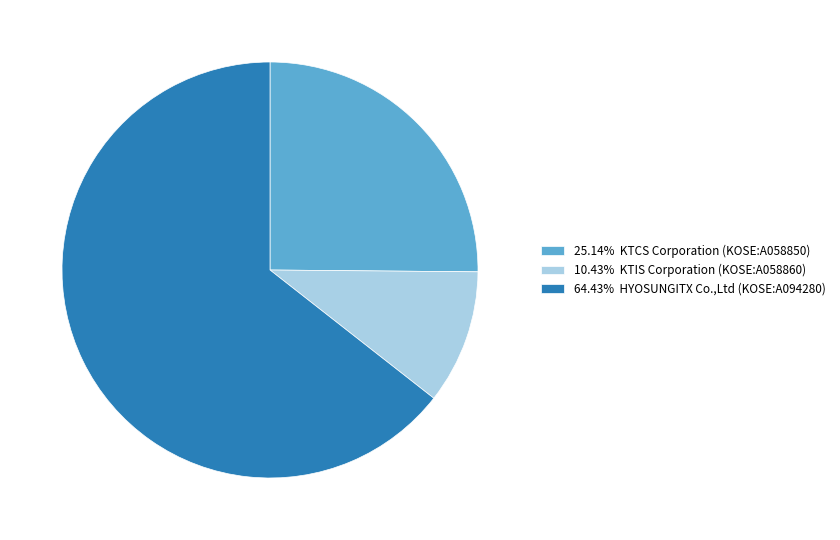

Do 25.14% KTCS Corporation (KOSE:A058850) and 10.43% KTIS Corporation (KOSE:A058860) together represent more than half of the pie?

No